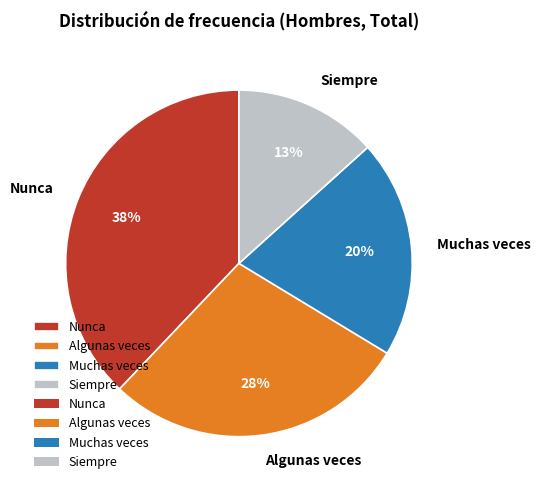

Combined, do Nunca and Muchas veces account for over 50%?

Yes